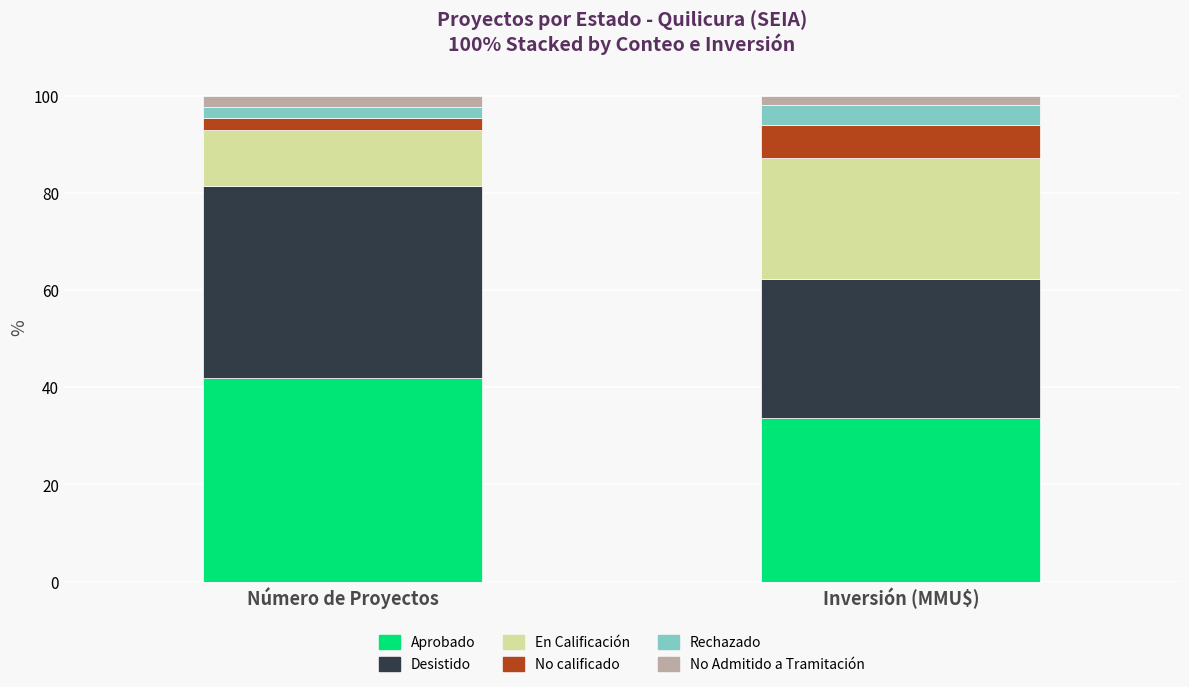

At which label is Aprobado closest to 37?

Inversión (MMU$)